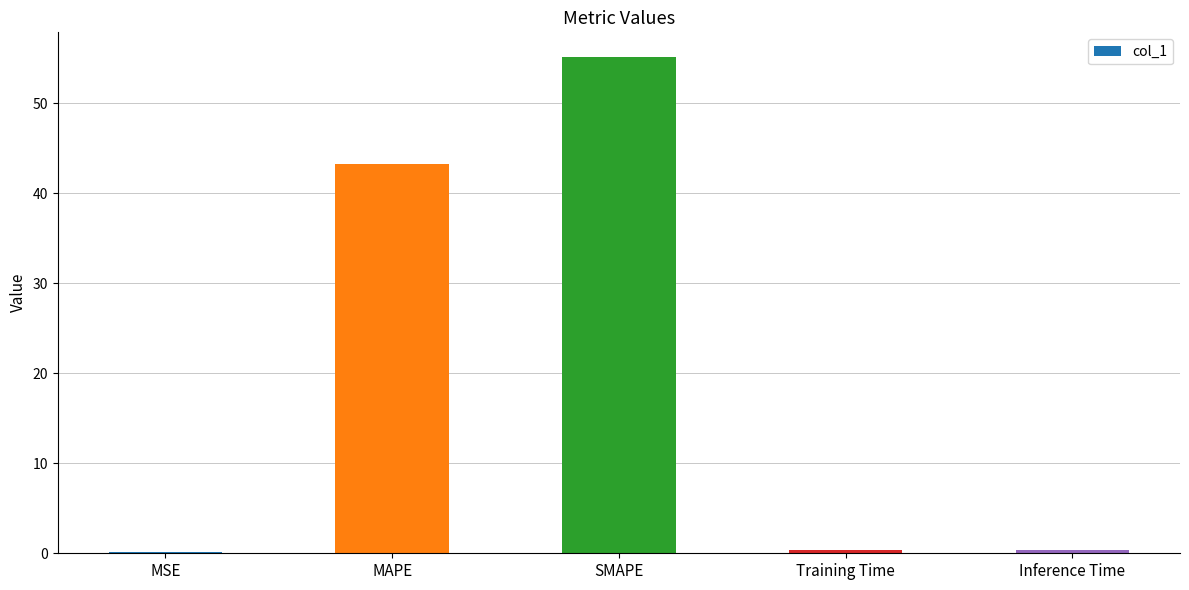

What is the greatest value displayed?

55.1